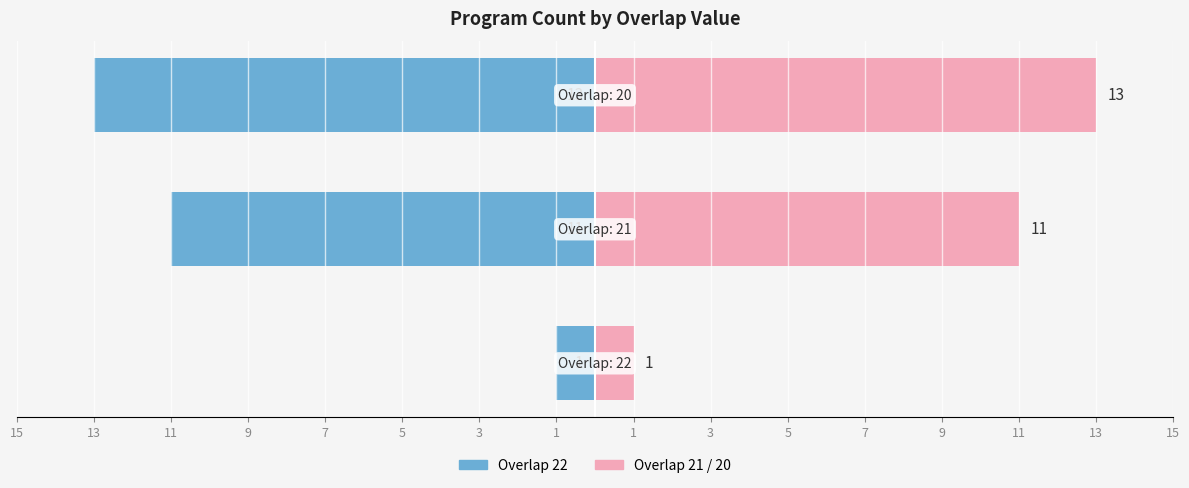

Reading right to left, what are all the values shown in this chart?

Count (left): -13	-11	-1
Count (right): 13	11	1